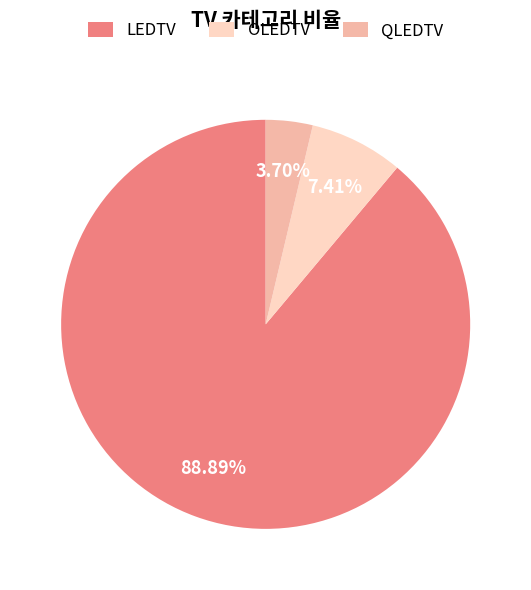

Which category has the biggest portion of the pie?

LEDTV